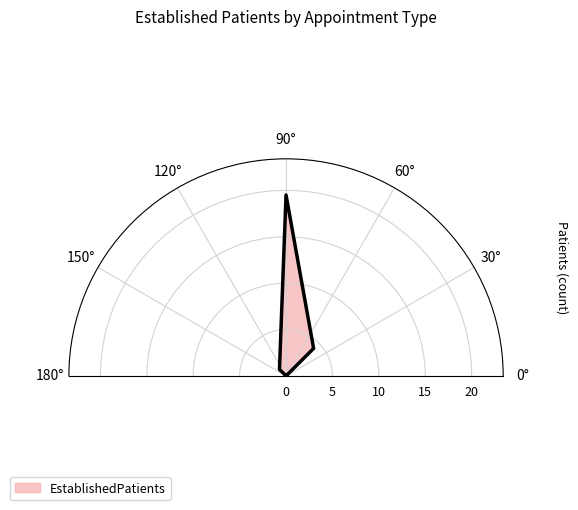

True or false: the data shows 0.5 at ENDOCRINOLOGY.

False